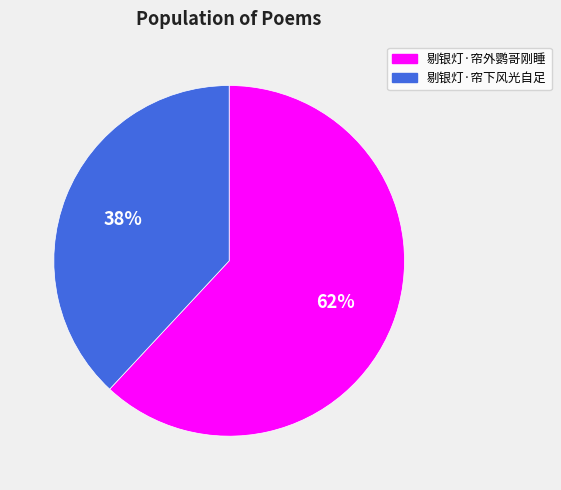

What is the ratio of the value at 剔银灯·帘下风光自足 to the value at 剔银灯·帘外鹦哥刚睡?

0.6